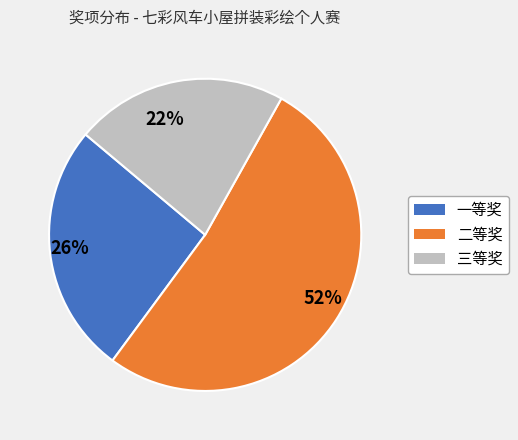

Does any single category account for the majority?

Yes